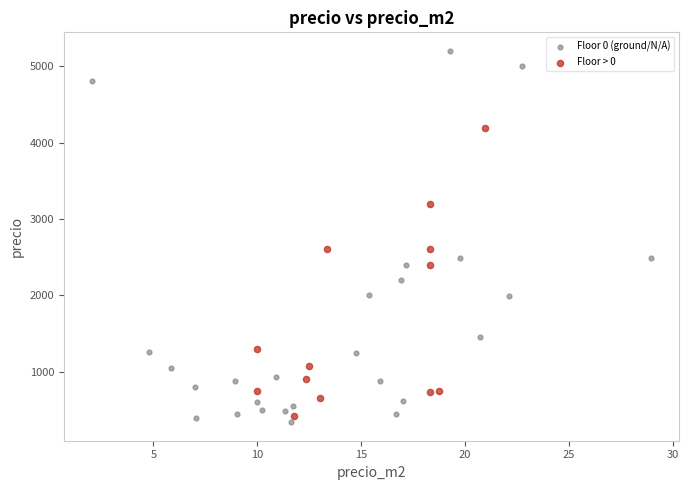

Which series contains the highest Y value?

Floor 0 (ground/N/A)